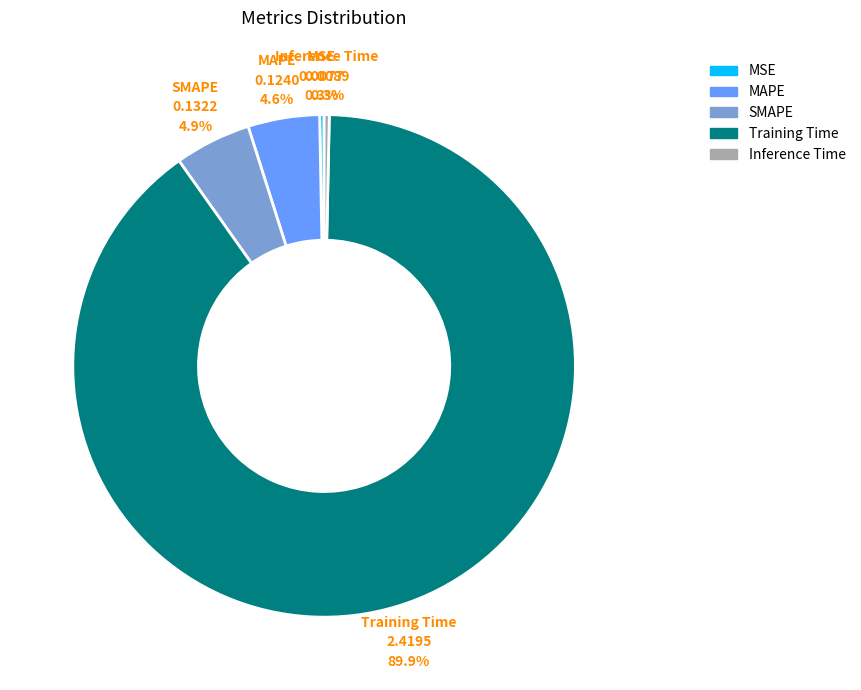

Which category accounts for the majority?

Training Time